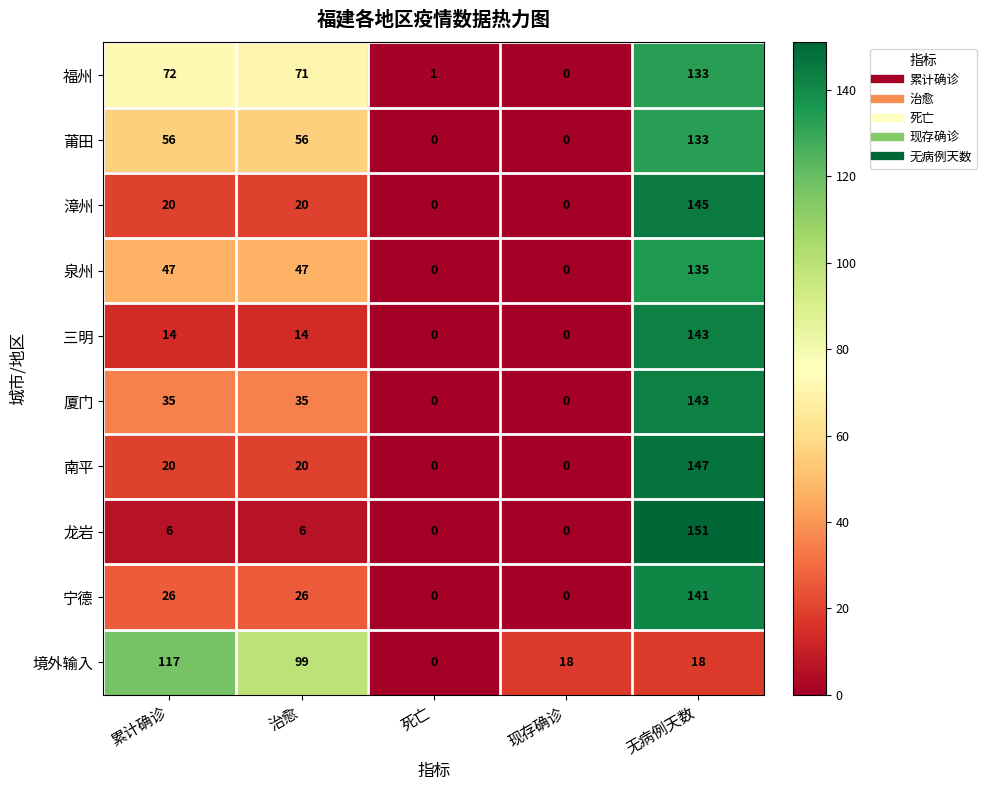

How many data points does each series have?

5